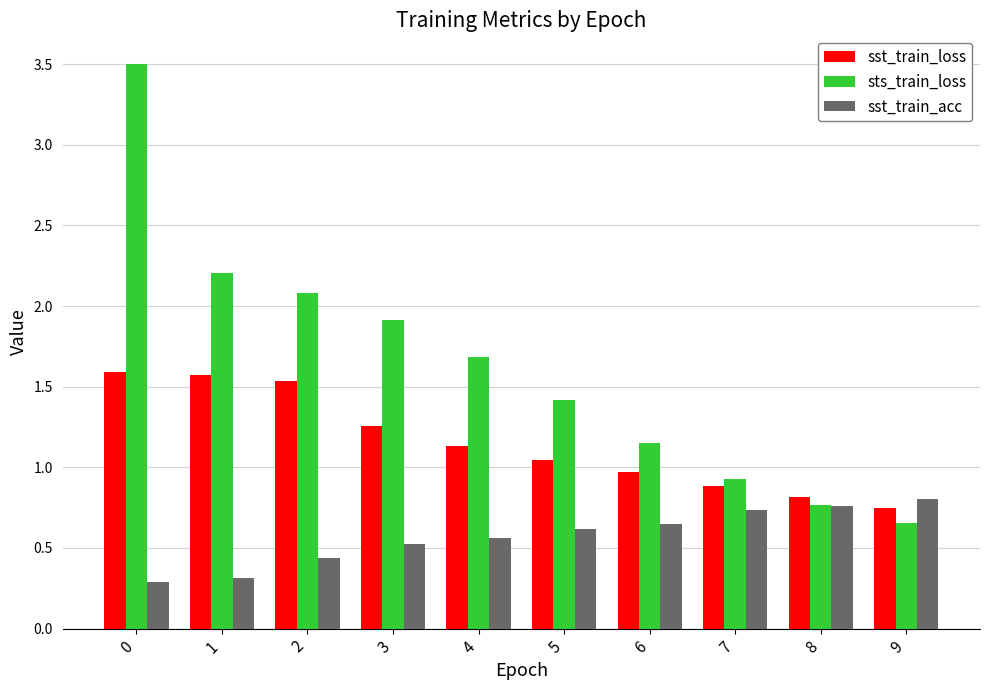

What is the sum of the sts_train_loss values at 0 and 1?

5.7